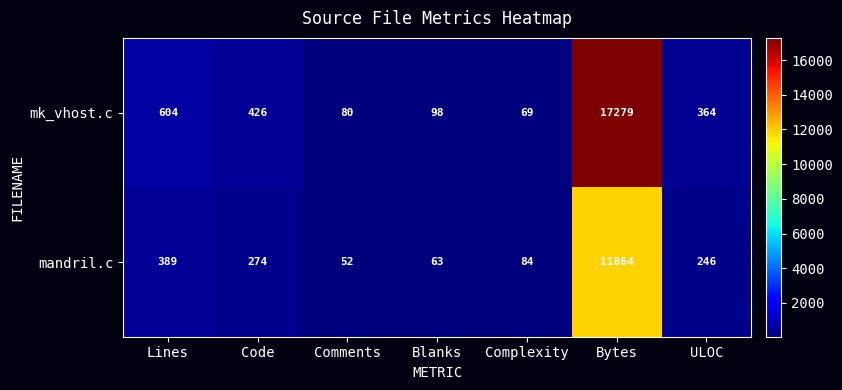

At which label is mk_vhost.c closest to 8674?

Lines